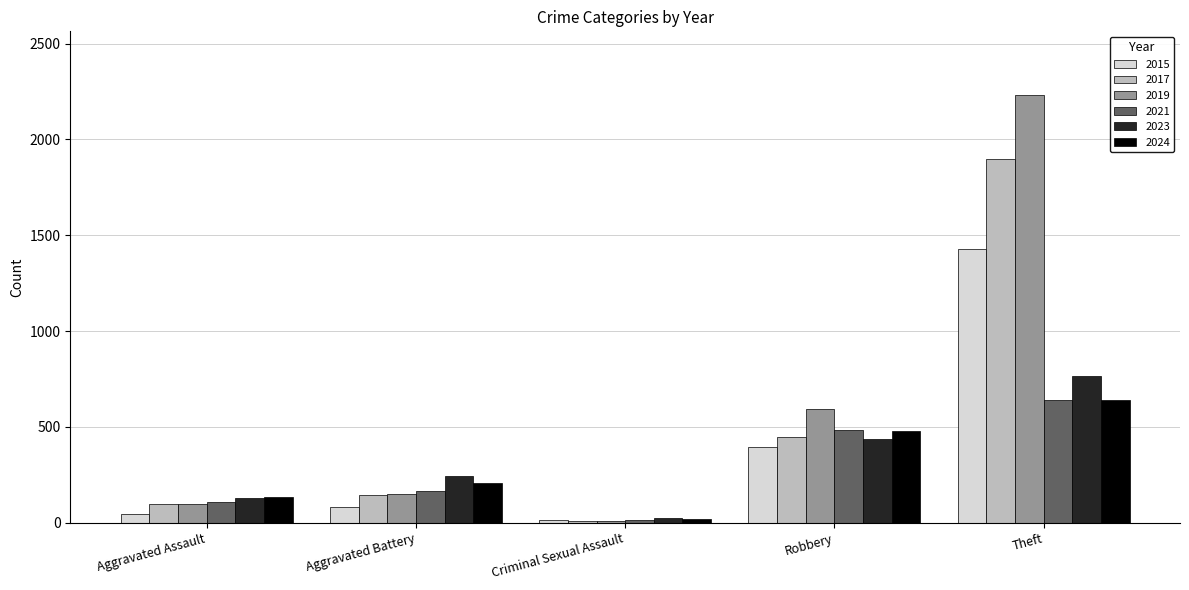

What value does the 2017 series have at Theft, to the nearest 10?

1900